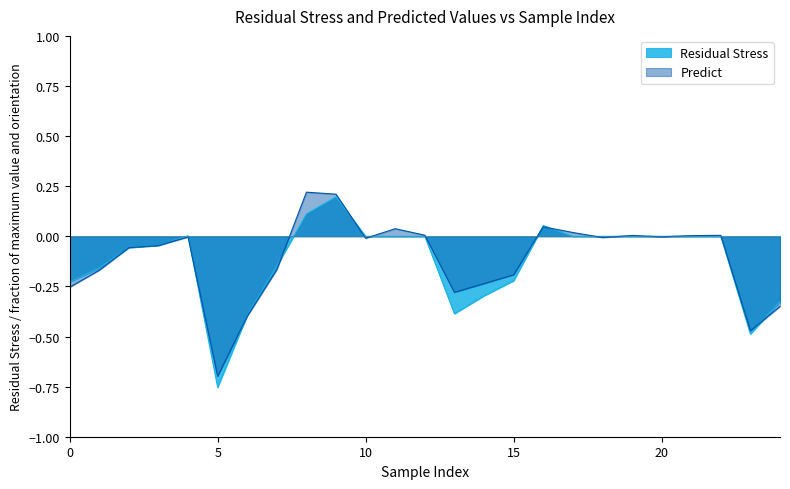

How many times do Predict and Residual Stress cross each other?

12